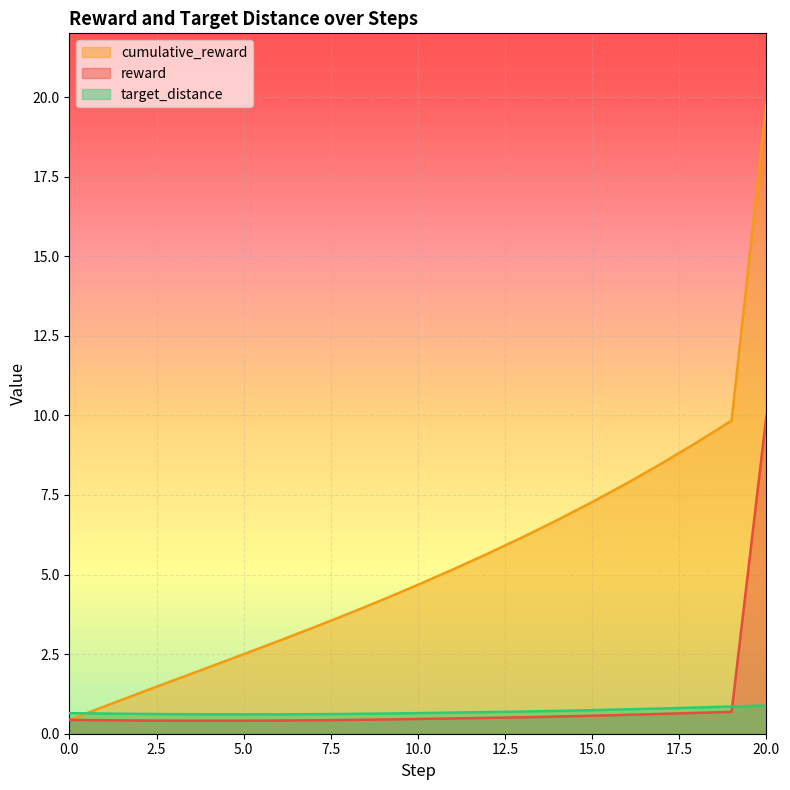

How many lines are shown in the chart?

3